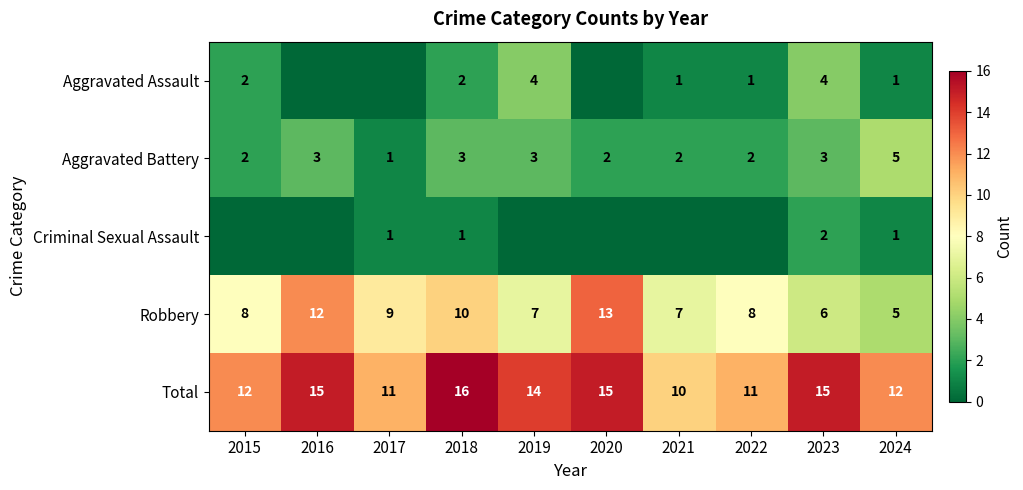

How many series are shown in this chart?

5